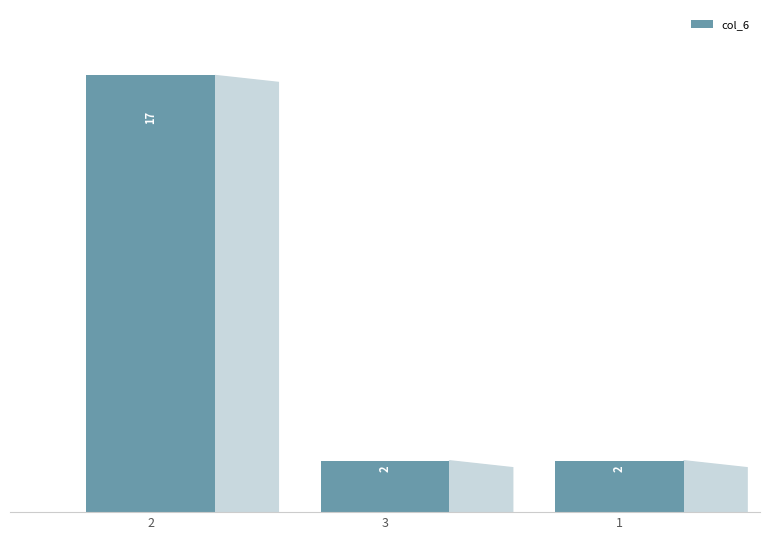

Count the values in the range 2 to 17.

3